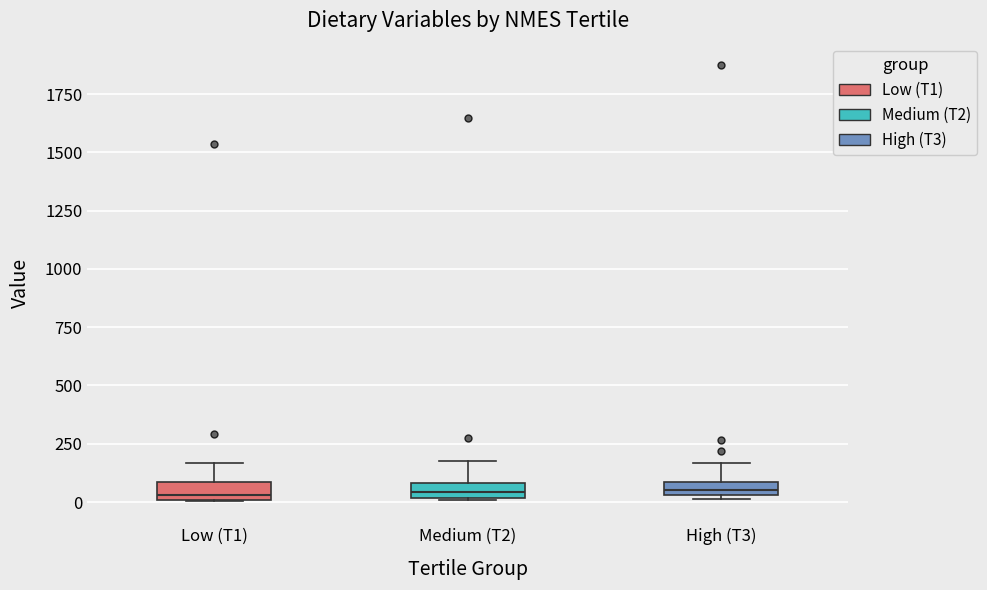

Where is the lower edge of the box for Low (T1) on the y-axis? The values are not printed on the chart, so give them approximately, as read against the axis.

0